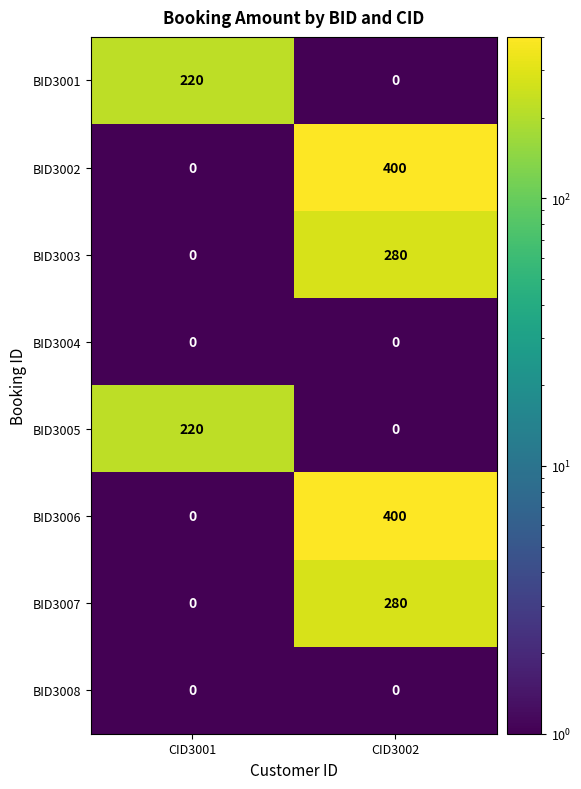

Is the value of BID3002 at CID3002 greater than the value of BID3001 at CID3001?

Yes